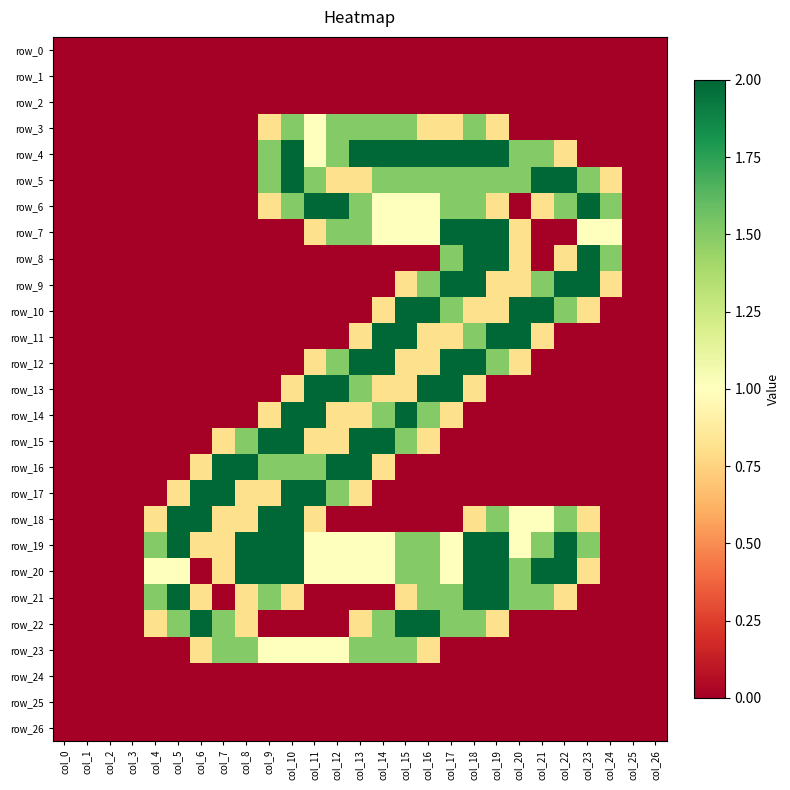

Rank the series by their maximum value, from lowest to highest.

row_0, row_1, row_2, row_24, row_25, row_26, row_3, row_23, row_4, row_5, row_6, row_7, row_8, row_9, row_10, row_11, row_12, row_13, row_14, row_15, row_16, row_17, row_18, row_19, row_20, row_21, row_22